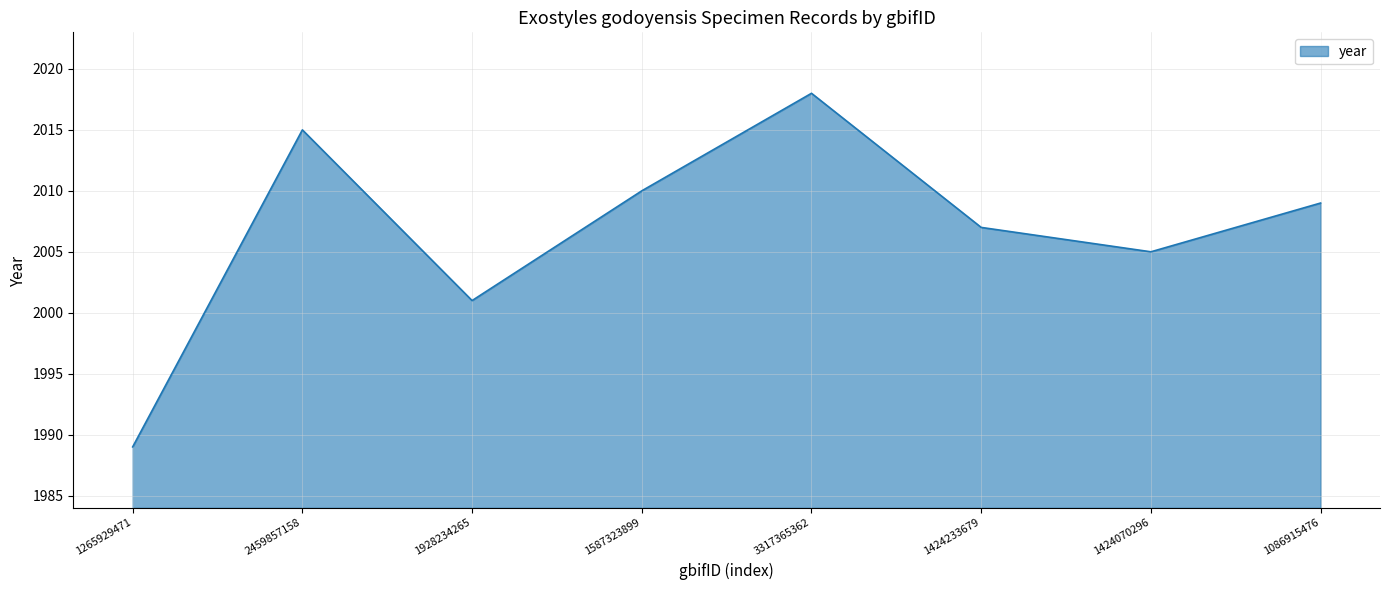

The value at 1424070296 is 2005. True or false?

True